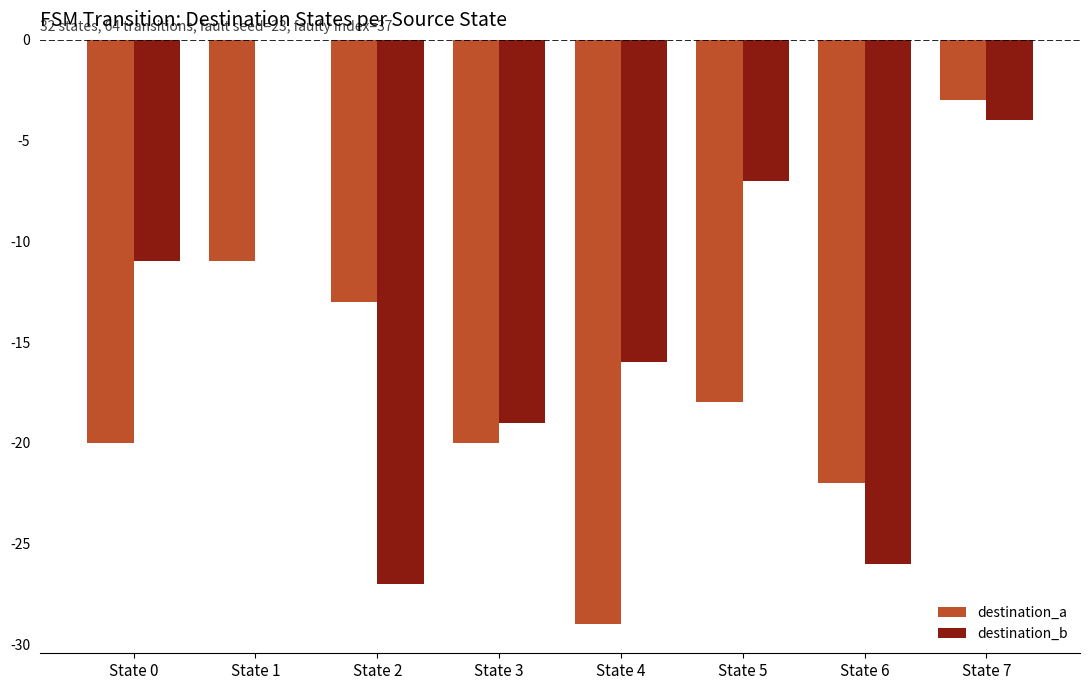

The value of destination_b at State 5 is -7. True or false?

True